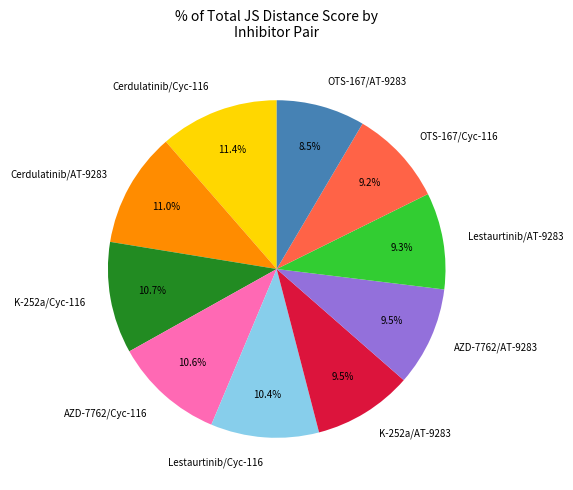

Which has a higher value, K-252a/AT-9283 or OTS-167/AT-9283?

K-252a/AT-9283